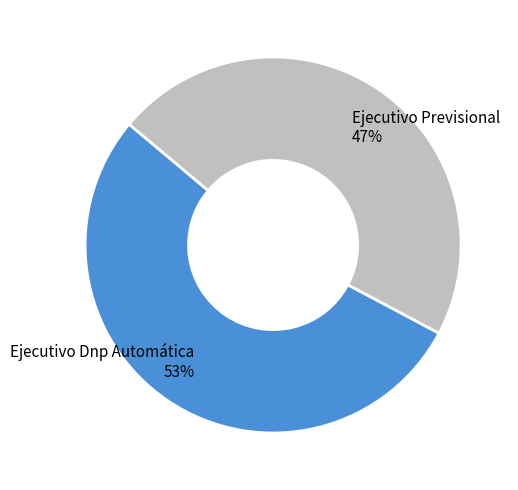

To the nearest percent, what portion does Ejecutivo Dnp Automática represent?

53%